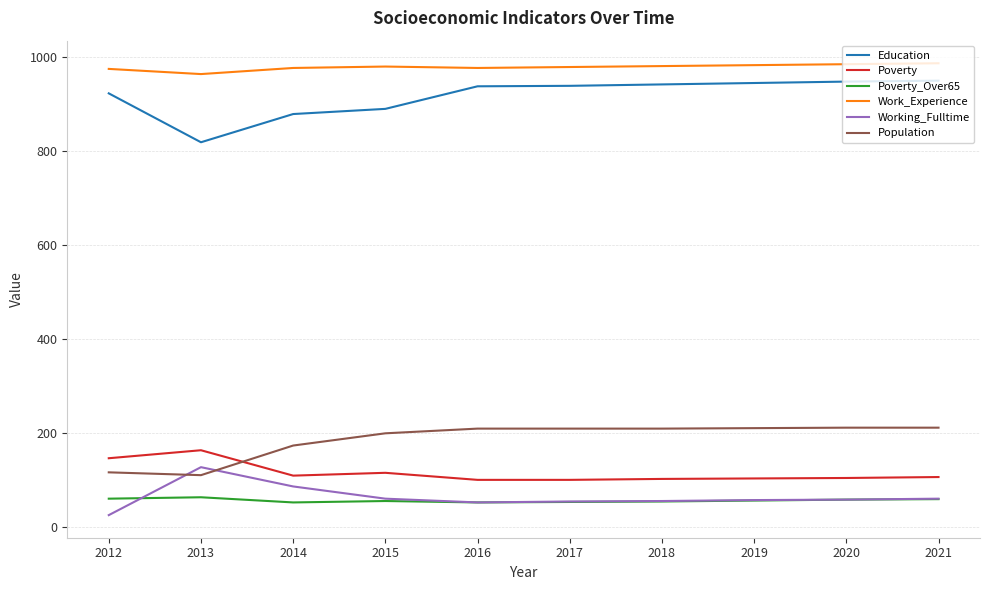

True or false: Poverty has a value of 103 at 2019.

True